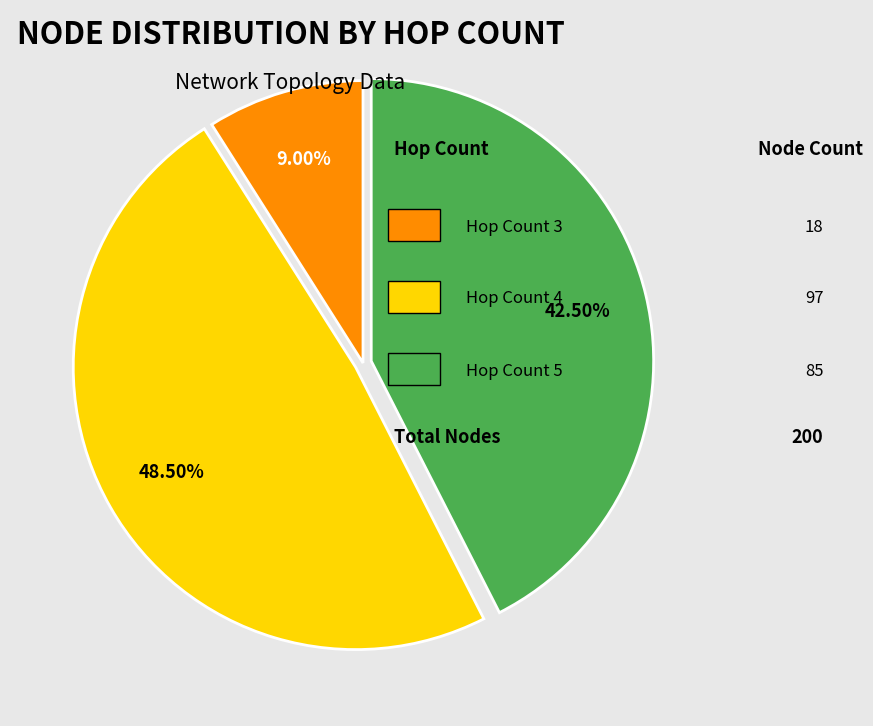

Is there any slice that represents more than half of the pie?

No